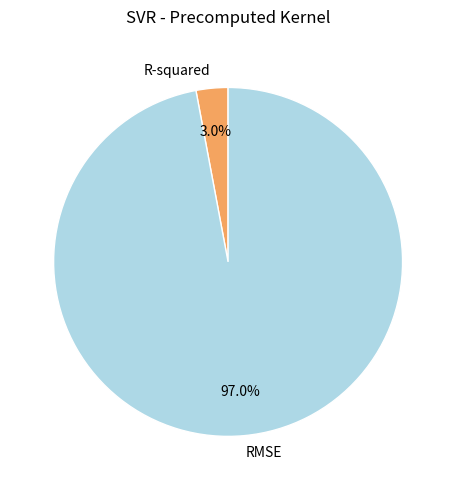

To the nearest percent, what percentage of the pie is R-squared?

3%